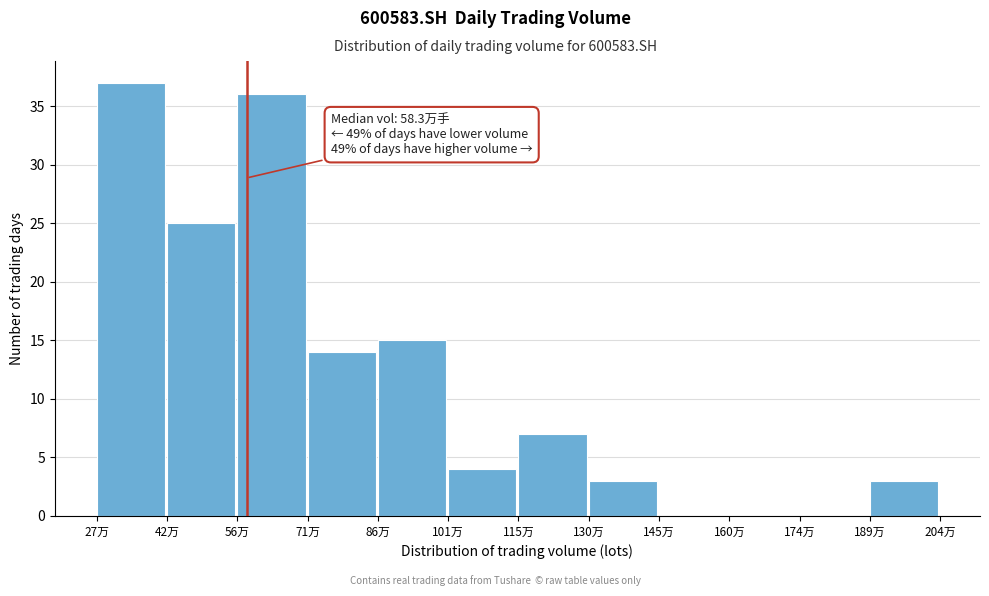

Reading left to right, transcribe all the data shown in this chart.

27万=37	42万=25	56万=36	71万=14	86万=15	101万=4	115万=7	130万=3	145万=0	160万=0	174万=0	189万=3